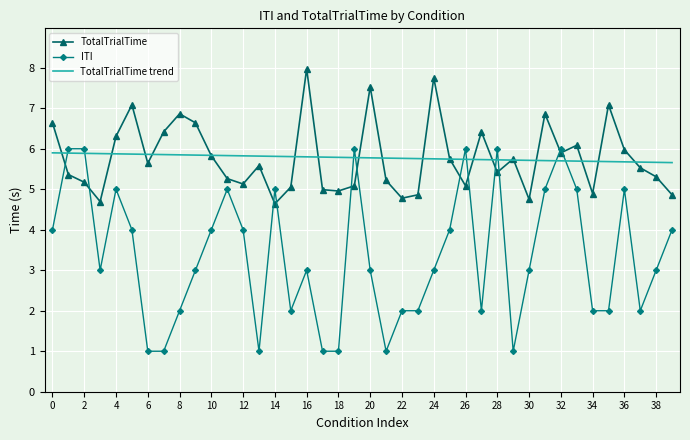

Which series has the widest spread of values?

ITI